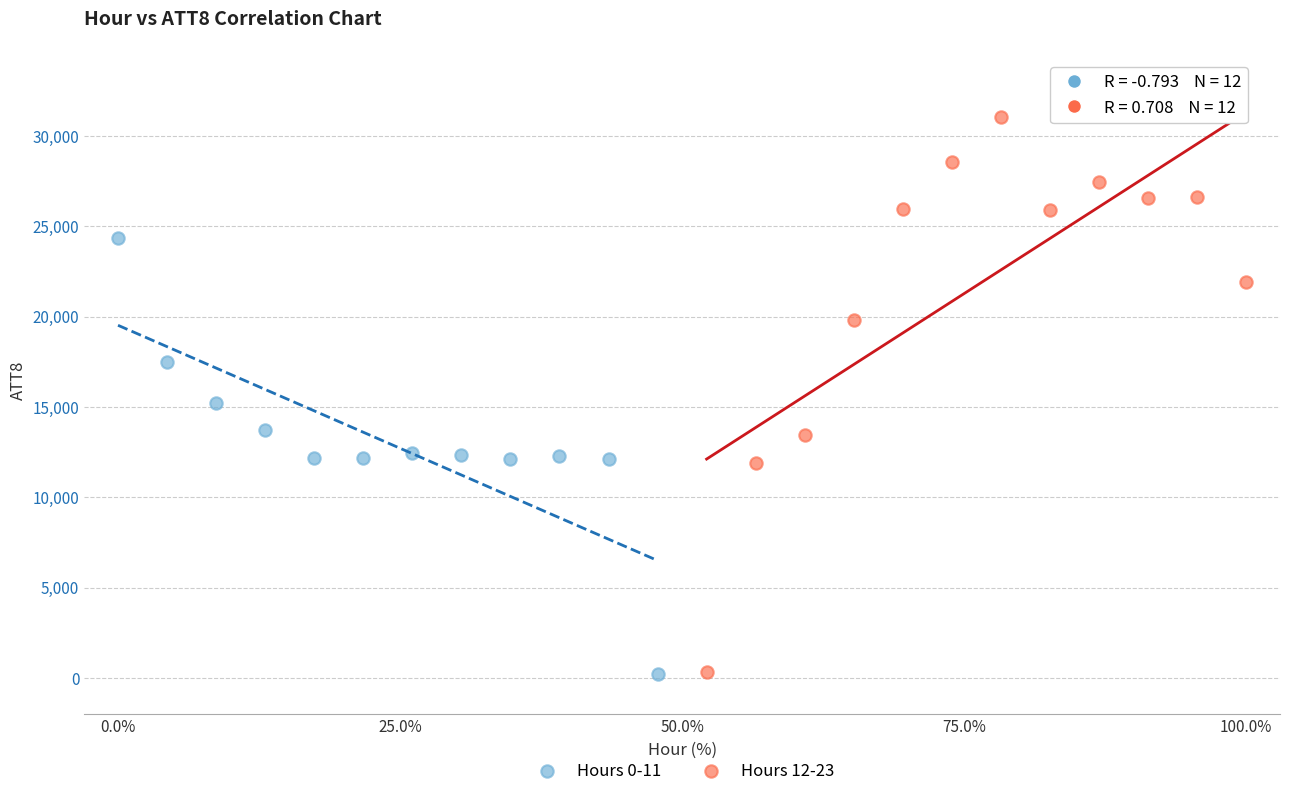

Which series has the largest Y range (max minus min)?

Hours 12-23